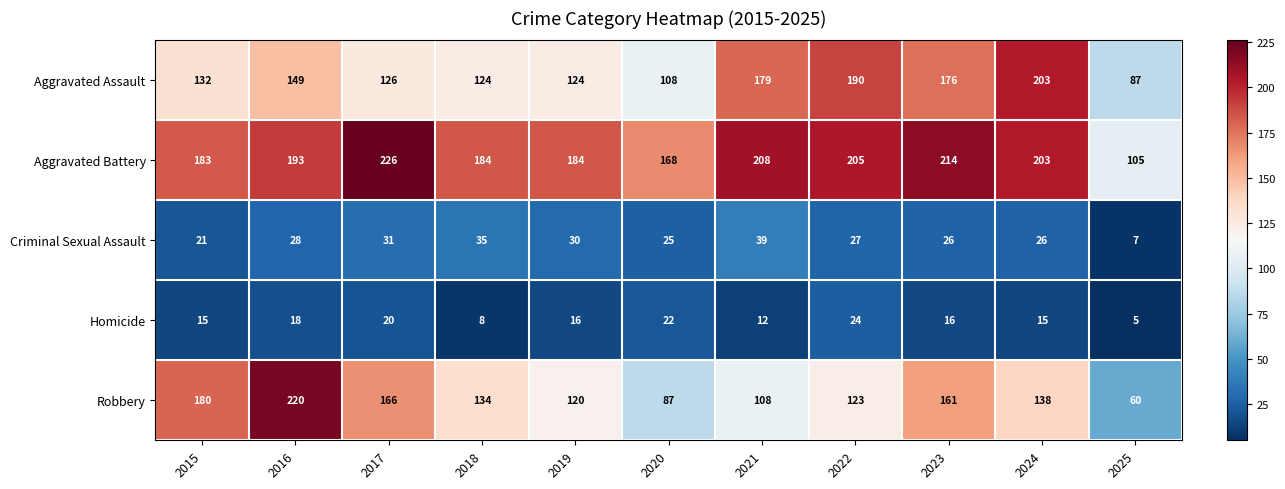

Count the number of categories in the chart.

11